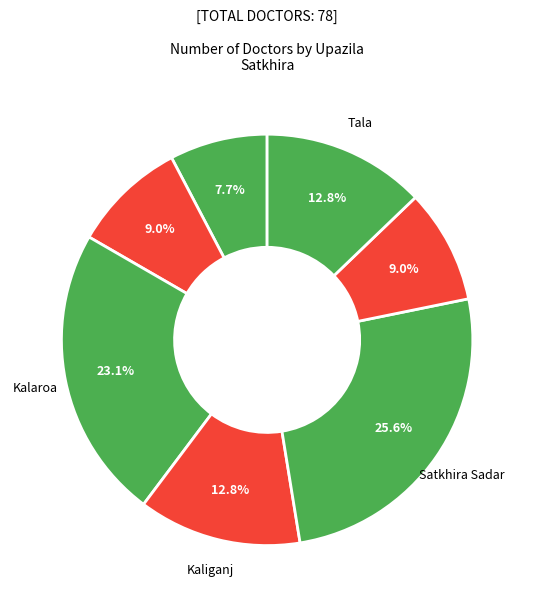

How many slices are in this pie chart?

7